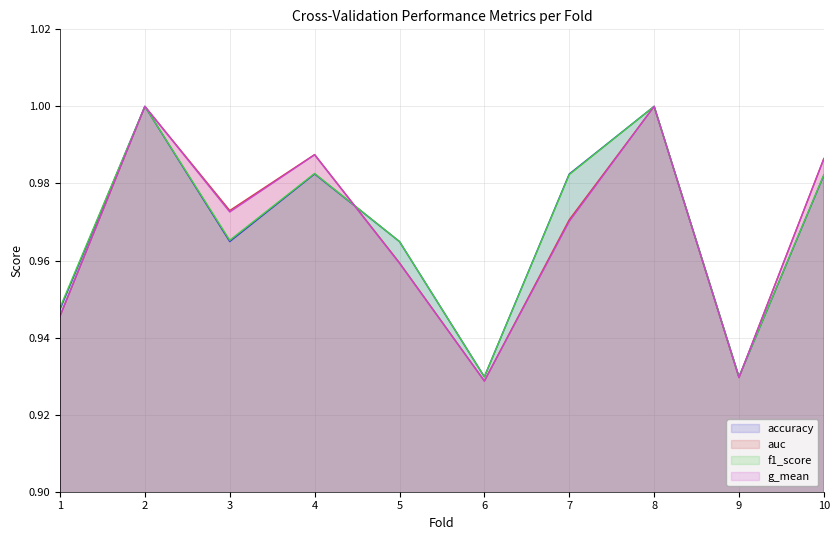

Is the value of accuracy at 2 greater than the value of f1_score at 5?

Yes